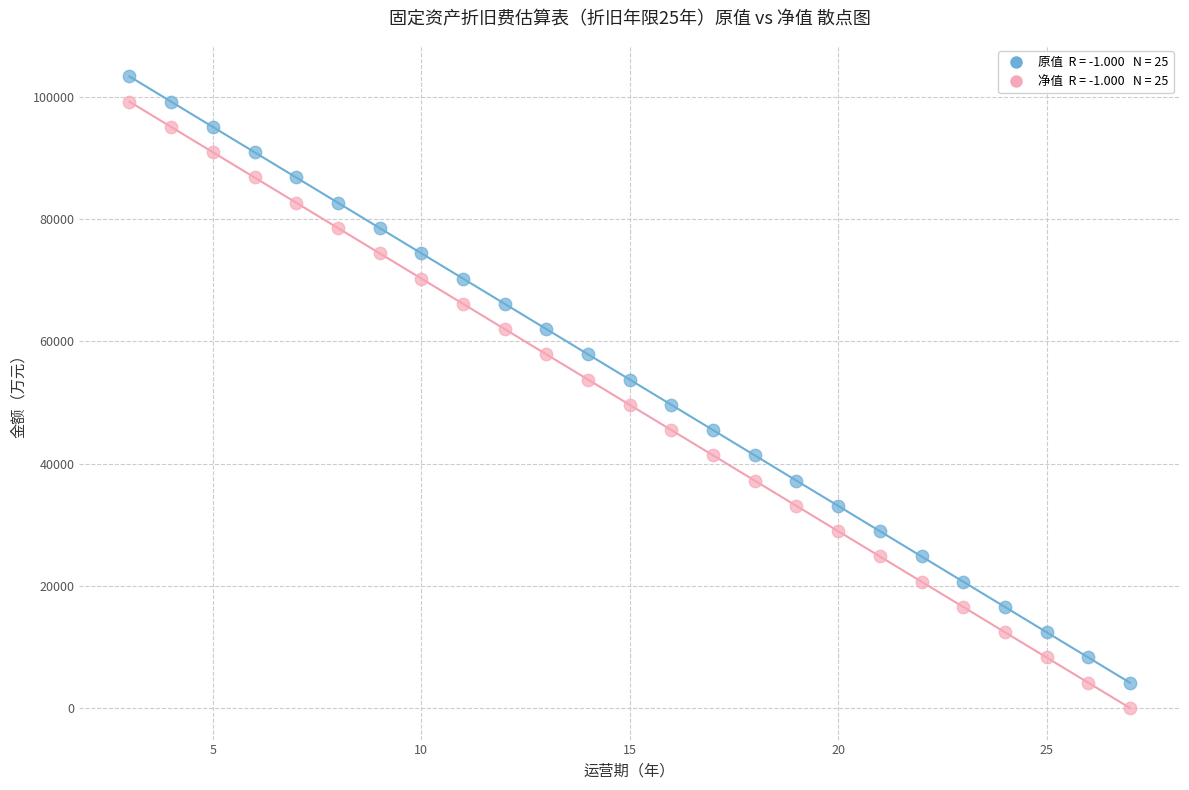

Across all data points, what is the range of Y values (max minus min)?

103330.9